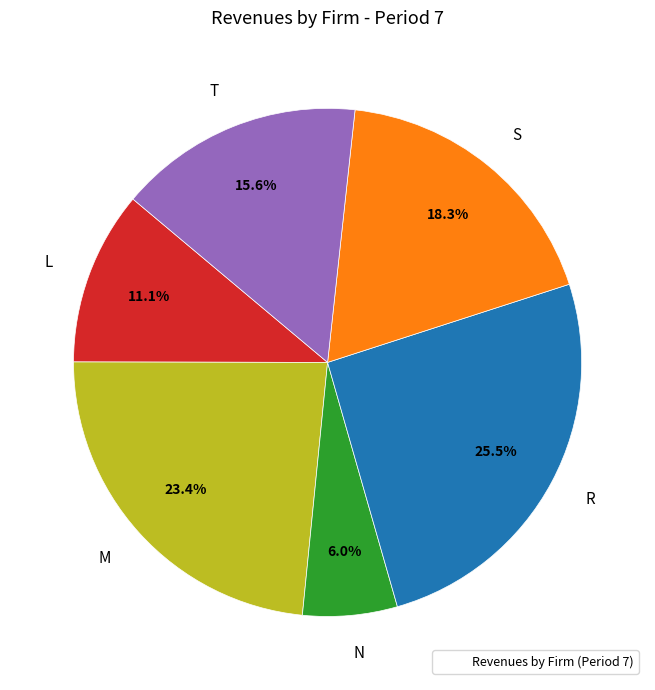

How many segments does this pie chart have?

6